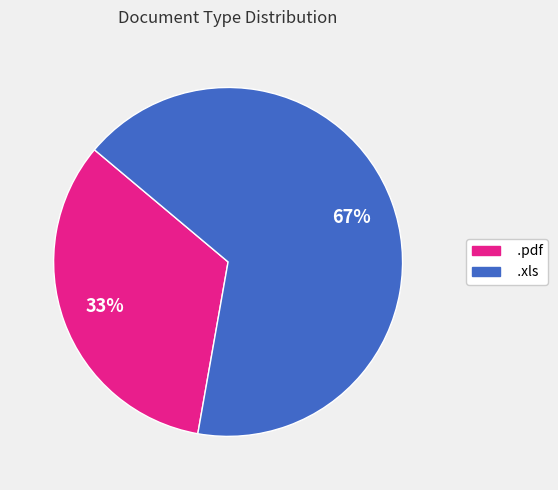

To the nearest percent, what percentage of the pie is .xls?

67%